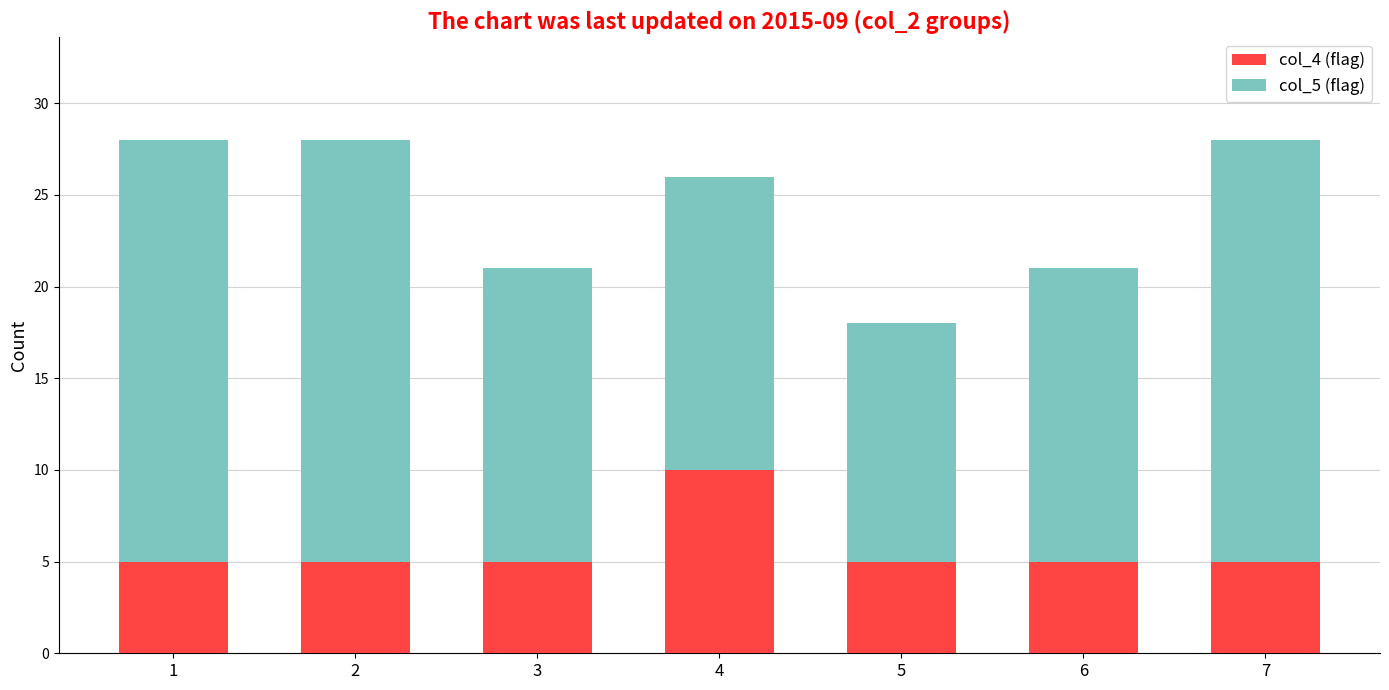

What is the sum of all col_4 (flag) values?

40